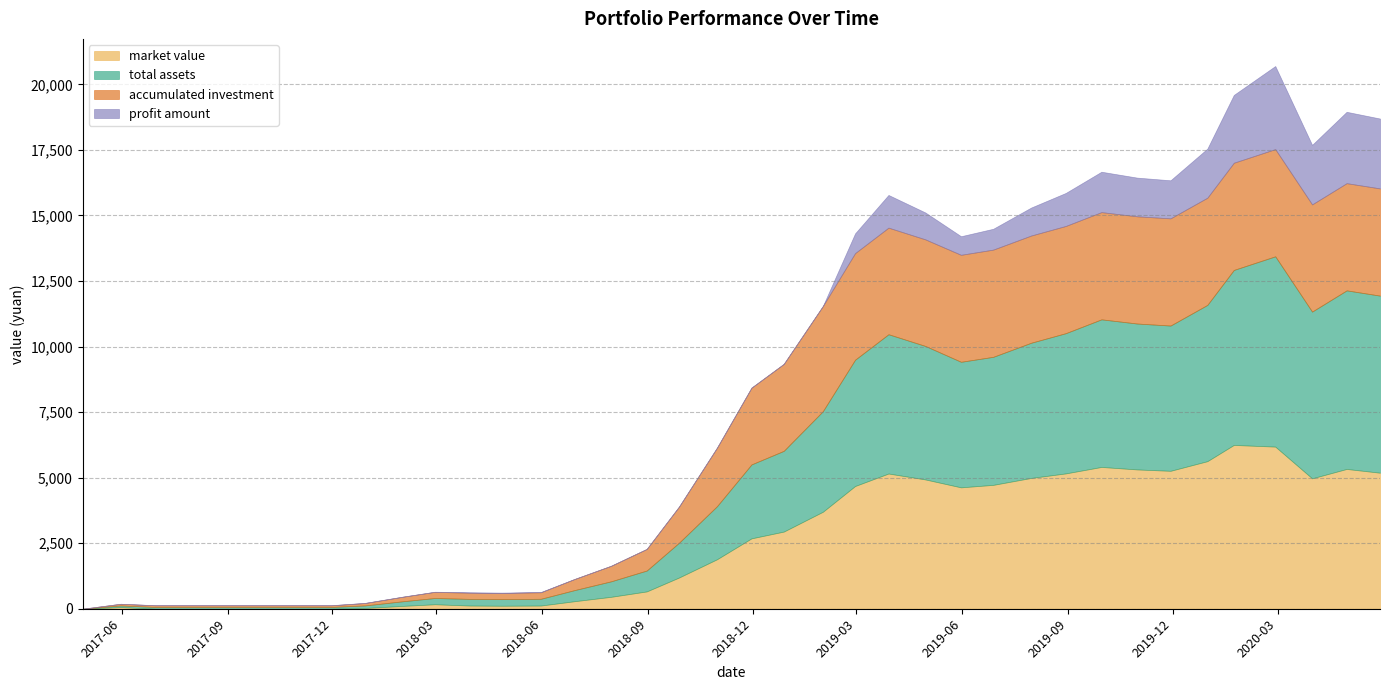

Reading left to right, what are all the values shown in this chart?

market value: 2017-04-28=0.0	2017-05-31=62.8	2017-06-30=0.0	2017-07-31=0.0	2017-08-31=0.0	2017-09-29=0.0	2017-10-31=0.0	2017-11-30=0.0	2017-12-29=28.6	2018-01-31=108.4	2018-02-28=171.0	2018-03-30=122.1	2018-04-27=114.4	2018-05-31=121.7	2018-06-29=285.8	2018-07-31=454.6	2018-08-31=660.4	2018-09-28=1189.9	2018-10-31=1886.4	2018-11-30=2684.1	2018-12-28=2942.2	2019-01-31=3698.5	2019-02-28=4680.7	2019-03-29=5156.8	2019-04-30=4931.2	2019-05-31=4629.3	2019-06-28=4724.0	2019-07-31=4989.0	2019-08-30=5161.2	2019-09-30=5407.5	2019-10-31=5312.5	2019-11-29=5260.1	2019-12-31=5627.7	2020-01-23=6246.7	2020-02-28=6183.3	2020-03-31=4973.6	2020-04-30=5331.4	2020-05-29=5187.7
total assets: 2017-04-28=0.0	2017-05-31=62.8	2017-06-30=67.6	2017-07-31=67.6	2017-08-31=67.6	2017-09-29=67.6	2017-10-31=67.6	2017-11-30=67.6	2017-12-29=96.3	2018-01-31=176.1	2018-02-28=238.6	2018-03-30=253.4	2018-04-27=250.6	2018-05-31=258.0	2018-06-29=422.0	2018-07-31=590.8	2018-08-31=796.7	2018-09-28=1326.2	2018-10-31=2022.7	2018-11-30=2820.4	2018-12-28=3078.5	2019-01-31=3834.8	2019-02-28=4816.9	2019-03-29=5311.7	2019-04-30=5090.4	2019-05-31=4788.4	2019-06-28=4883.2	2019-07-31=5156.0	2019-08-30=5347.7	2019-09-30=5629.1	2019-10-31=5564.2	2019-11-29=5539.4	2019-12-31=5959.2	2020-01-23=6673.7	2020-02-28=7256.9	2020-03-31=6358.0	2020-04-30=6809.7	2020-05-29=6753.2
accumulated investment: 2017-04-28=0.0	2017-05-31=62.8	2017-06-30=62.8	2017-07-31=62.8	2017-08-31=62.8	2017-09-29=62.8	2017-10-31=62.8	2017-11-30=62.8	2017-12-29=91.4	2018-01-31=172.3	2018-02-28=234.2	2018-03-30=234.2	2018-04-27=234.2	2018-05-31=248.2	2018-06-29=421.9	2018-07-31=592.5	2018-08-31=824.2	2018-09-28=1376.6	2018-10-31=2231.3	2018-11-30=2927.4	2018-12-28=3315.6	2019-01-31=4011.1	2019-02-28=4064.9	2019-03-29=4064.9	2019-04-30=4064.9	2019-05-31=4079.6	2019-06-28=4088.6	2019-07-31=4088.6	2019-08-30=4088.6	2019-09-30=4088.6	2019-10-31=4088.6	2019-11-29=4088.6	2019-12-31=4088.6	2020-01-23=4088.6	2020-02-28=4088.6	2020-03-31=4088.6	2020-04-30=4088.6	2020-05-29=4088.6
profit amount: 2017-04-28=0.0	2017-05-31=0.0	2017-06-30=4.9	2017-07-31=4.9	2017-08-31=4.9	2017-09-29=4.9	2017-10-31=4.9	2017-11-30=4.9	2017-12-29=4.9	2018-01-31=3.8	2018-02-28=4.3	2018-03-30=19.2	2018-04-27=16.4	2018-05-31=9.8	2018-06-29=0.1	2018-07-31=-1.7	2018-08-31=-27.5	2018-09-28=-50.4	2018-10-31=-208.6	2018-11-30=-107.0	2018-12-28=-237.1	2019-01-31=-176.4	2019-02-28=752.0	2019-03-29=1246.8	2019-04-30=1025.5	2019-05-31=708.8	2019-06-28=794.5	2019-07-31=1067.4	2019-08-30=1259.0	2019-09-30=1540.5	2019-10-31=1475.6	2019-11-29=1450.7	2019-12-31=1870.6	2020-01-23=2585.0	2020-02-28=3168.3	2020-03-31=2269.4	2020-04-30=2721.1	2020-05-29=2664.6